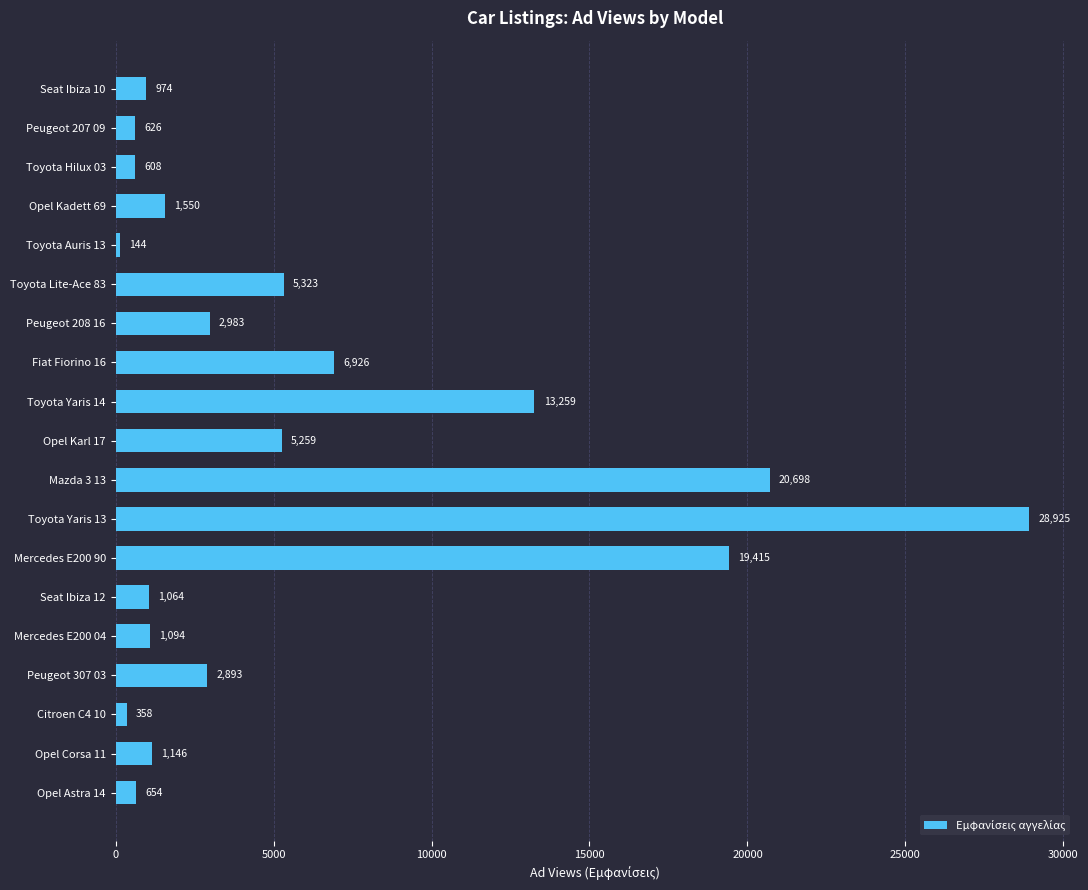

What is the value of the 17th bar from the top?

358